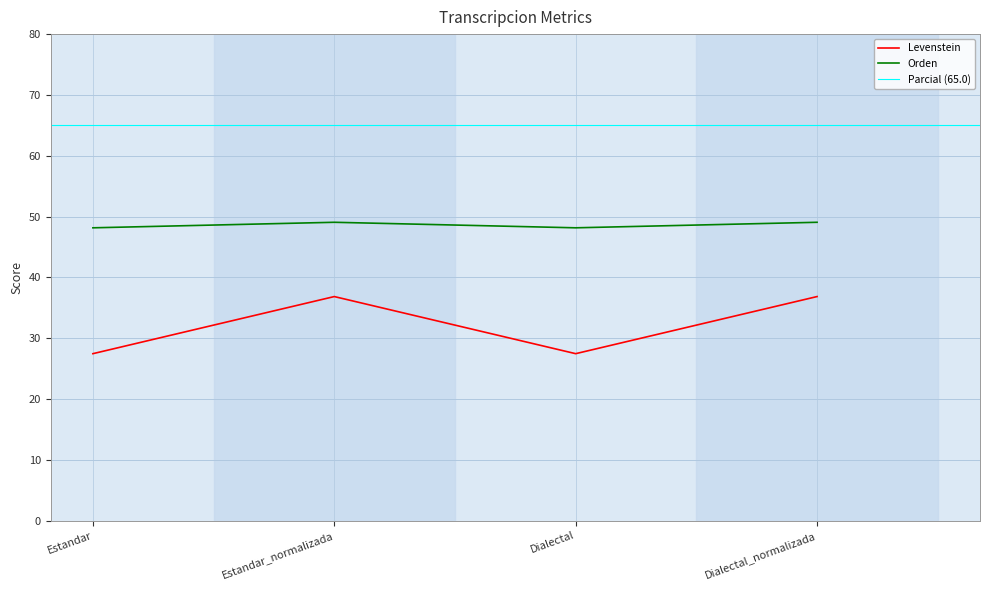

What is the sum of the Orden values at Dialectal_normalizada and Estandar_normalizada?

98.1